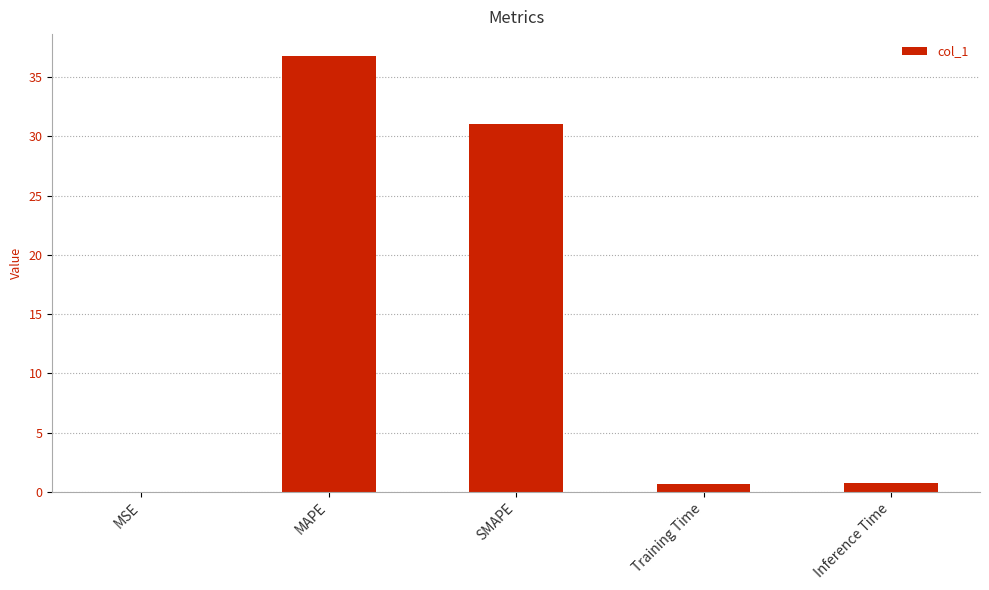

What is the greatest value displayed?

36.8